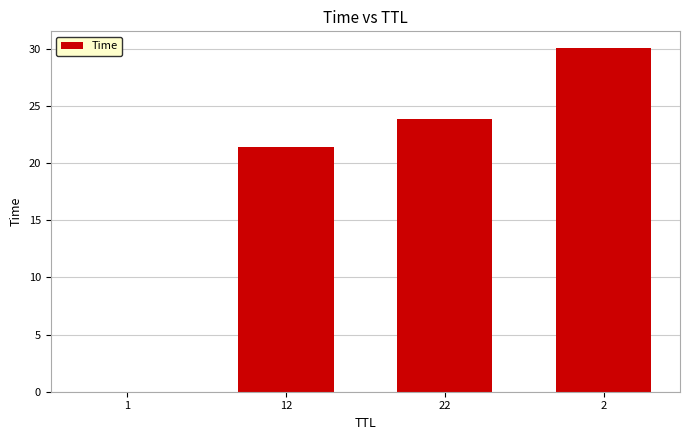

What is the greatest value displayed?

30.0